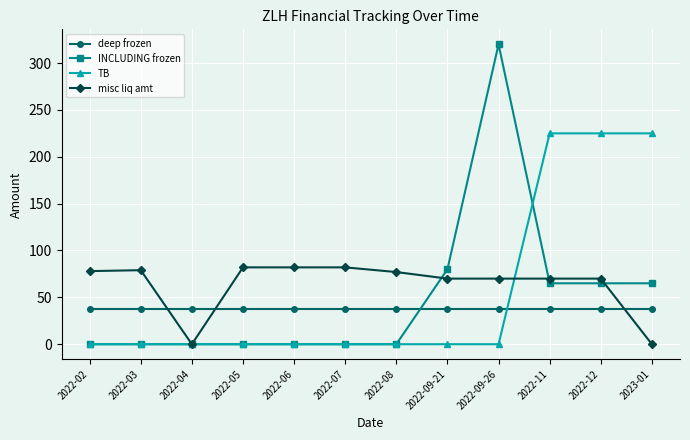

What is the difference between the highest and lowest values at 2022-05?

82